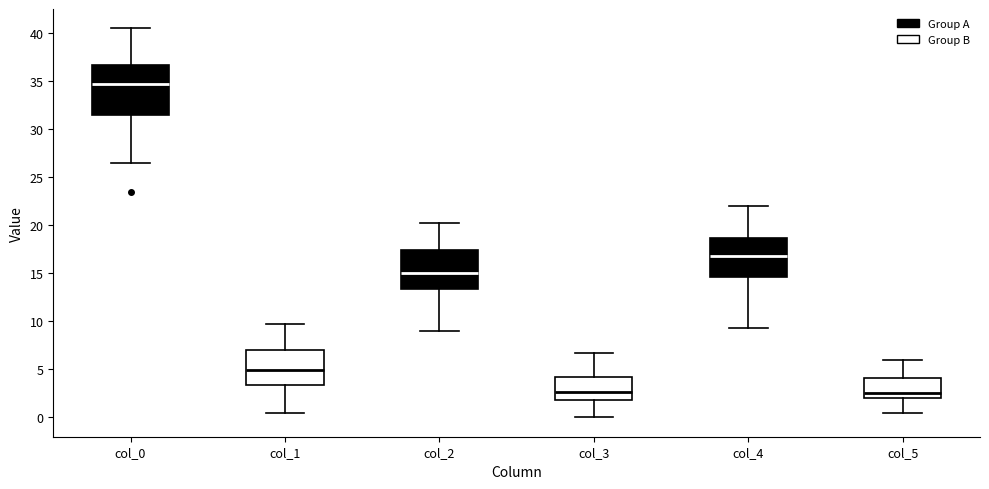

Comparing the boxes themselves (not the whiskers), which one is the tallest?

col_0